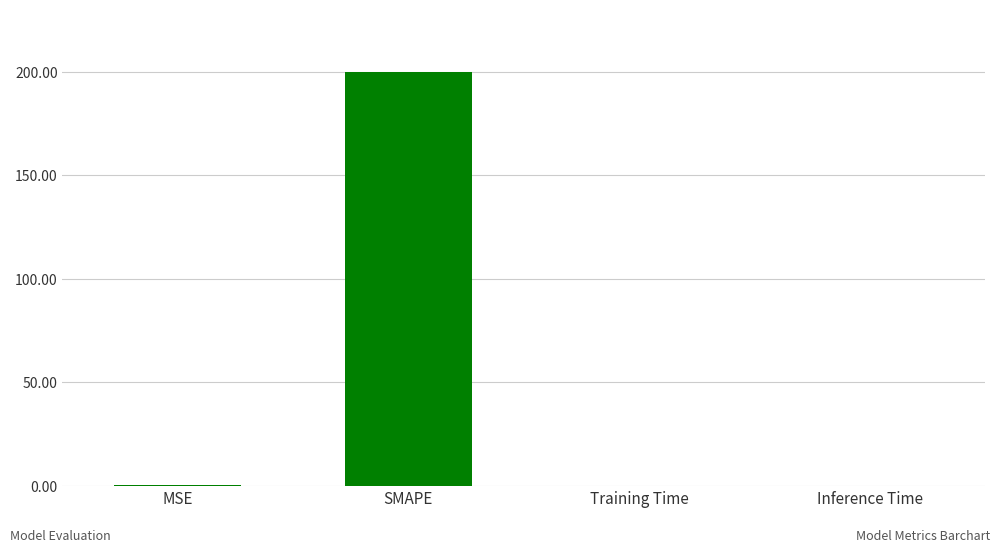

The chart shows a value of 200.0 at SMAPE. True or false?

True